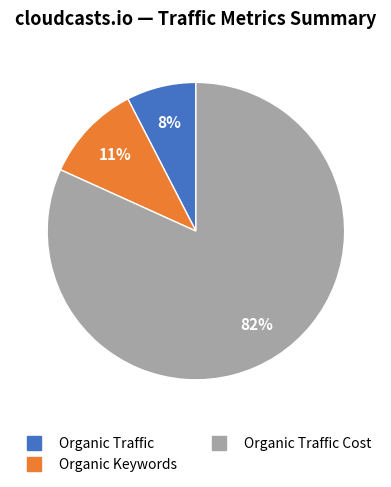

Is there a majority slice in this chart?

Yes